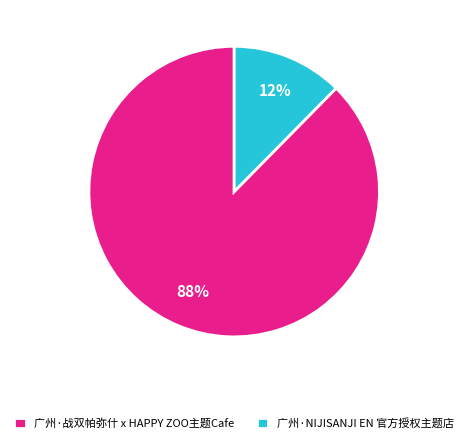

How many segments does this pie chart have?

2